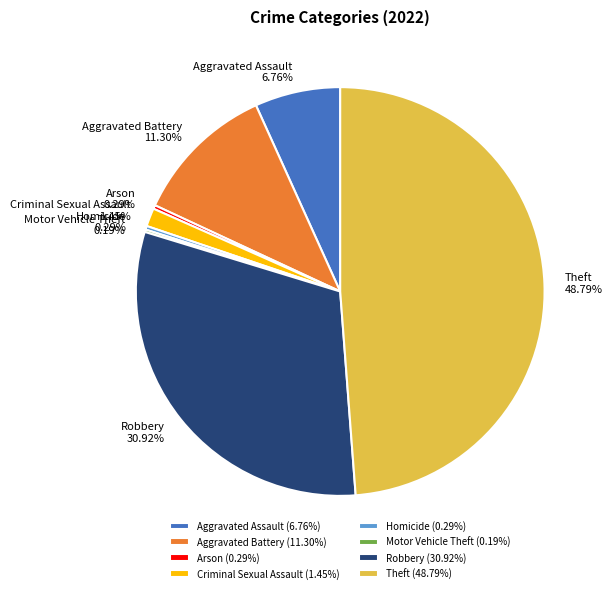

Approximately how many times larger is the value at Arson compared to Criminal Sexual Assault?

0.2